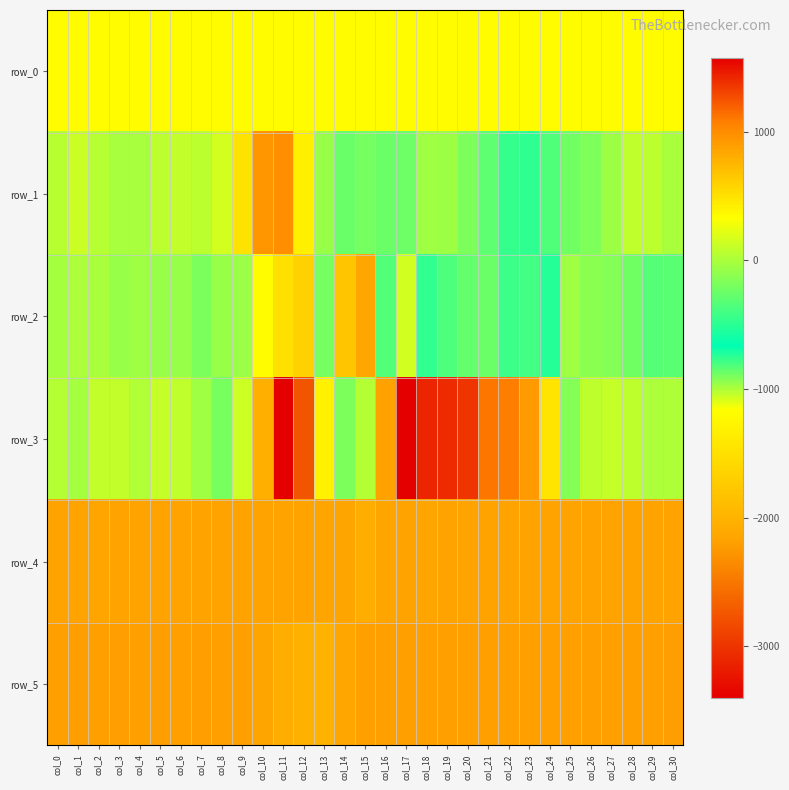

Reading left to right, what are all the values shown in this chart?

row_0: 348.1	348.1	348.2	348.2	348.3	348.3	348.4	348.4	348.5	348.5	348.6	348.6	348.7	348.8	348.8	348.8	348.9	348.9	348.9	349.0	349.1	349.1	349.1	349.2	349.3	349.3	349.4	349.4	349.5	349.5	349.5
row_1: 50.0	121.0	45.0	-15.0	-10.0	66.0	96.0	67.0	161.0	489.0	934.0	982.0	412.0	-69.0	-252.0	-205.0	-245.0	-233.0	-44.0	-57.0	-176.0	-297.0	-464.0	-480.0	-354.0	-231.0	-170.0	-51.0	86.0	66.0	-2.0
row_2: -23.0	9.0	-7.0	-72.0	-46.0	-73.0	-71.0	-190.0	-71.0	-58.0	-1188.0	-1497.0	-1669.0	-204.0	656.0	841.0	-346.0	-1076.0	-473.0	-365.0	-272.0	-243.0	-433.0	-400.0	-521.0	-40.0	-124.0	-145.0	-230.0	-331.0	-313.0
row_3: 35.0	-26.0	90.0	95.0	25.0	102.0	86.0	-43.0	-197.0	-1059.0	-2041.0	-3399.0	-2749.0	-1308.0	-180.0	37.0	870.0	1575.0	1426.0	1401.0	1368.0	1106.0	1071.0	907.0	478.0	-151.0	71.0	103.0	75.0	3.0	12.0
row_4: 857.0	858.0	855.0	864.0	858.0	861.0	859.0	863.0	860.0	861.0	862.0	861.0	857.0	851.0	848.0	802.0	854.0	858.0	856.0	857.0	860.0	862.0	862.0	861.0	861.0	862.0	859.0	861.0	863.0	857.0	858.0
row_5: 882.0	887.0	884.0	886.0	877.0	887.0	882.0	892.0	879.0	882.0	847.0	802.0	780.0	777.0	841.0	877.0	878.0	882.0	880.0	881.0	881.0	879.0	881.0	881.0	885.0	885.0	884.0	884.0	885.0	883.0	887.0